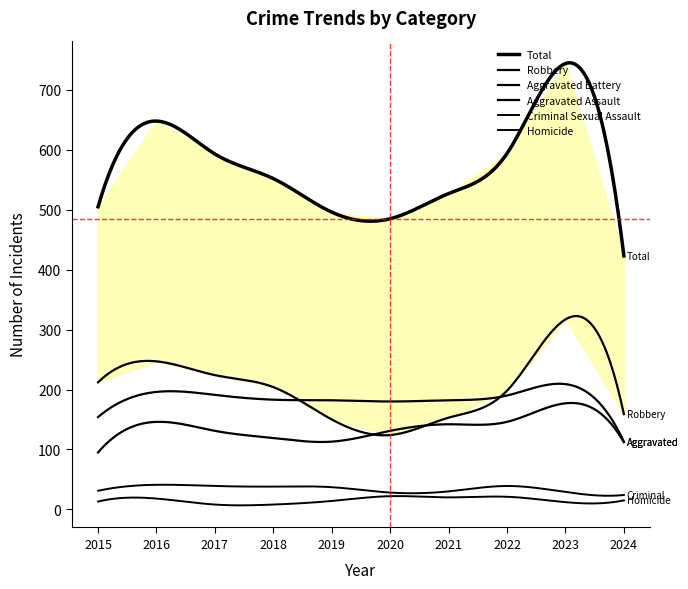

Reading left to right, extract all data points from this chart.

Aggravated Assault: 2015=95	2016=146	2017=131	2018=119	2019=113	2020=131	2021=142	2022=146	2023=177	2024=112
Aggravated Battery: 2015=154	2016=196	2017=191	2018=183	2019=182	2020=180	2021=182	2022=190	2023=209	2024=113
Criminal Sexual Assault: 2015=31	2016=41	2017=39	2018=38	2019=37	2020=28	2021=30	2022=39	2023=29	2024=24
Homicide: 2015=13	2016=18	2017=8	2018=8	2019=14	2020=22	2021=20	2022=21	2023=12	2024=15
Robbery: 2015=212	2016=247	2017=224	2018=204	2019=150	2020=124	2021=153	2022=198	2023=317	2024=159
Total: 2015=505	2016=648	2017=593	2018=552	2019=496	2020=485	2021=527	2022=594	2023=744	2024=423